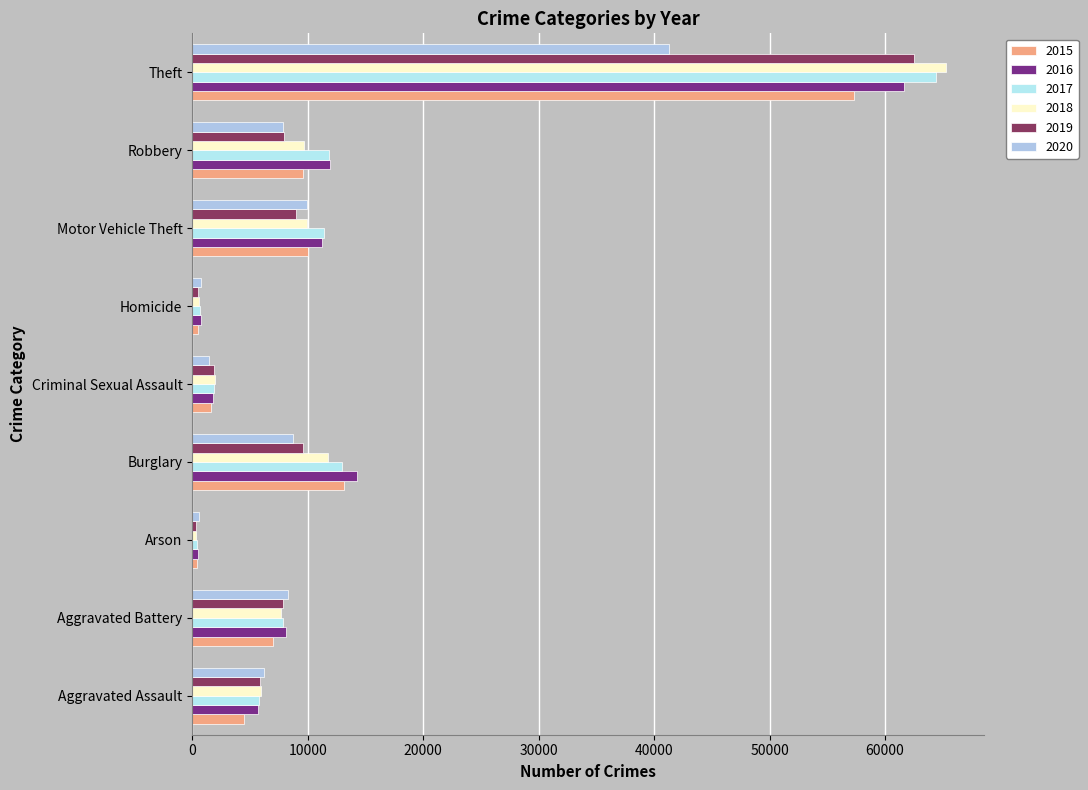

What is the value of the 2018 bar at the 5th from the left?

1961